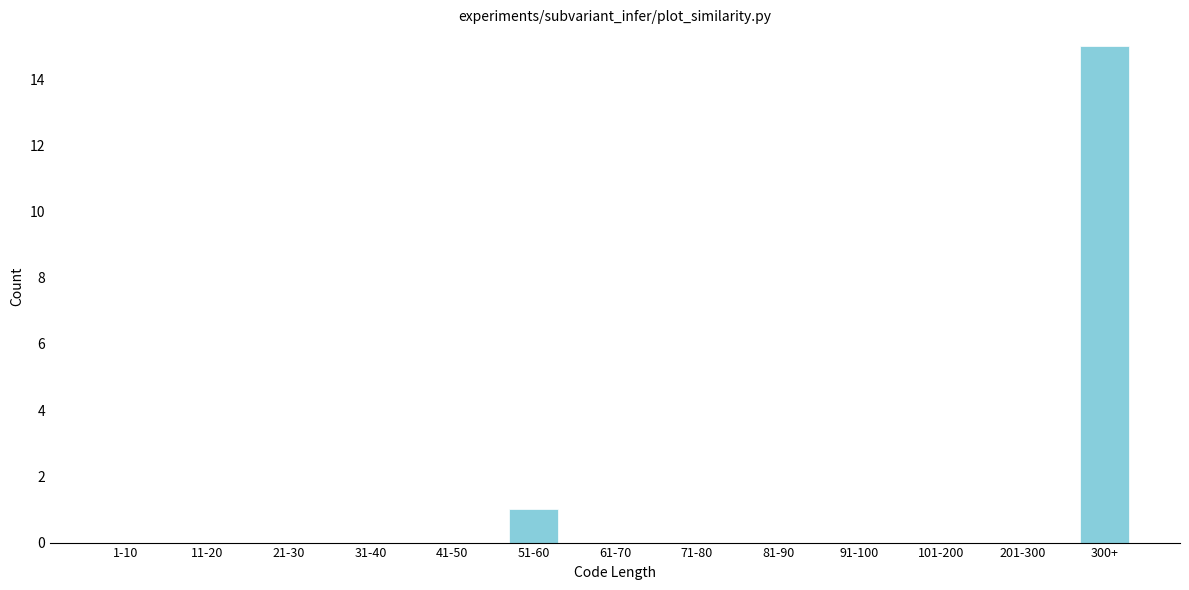

Reading right to left, list all the values displayed in this chart.

300+=15	201-300=0	101-200=0	91-100=0	81-90=0	71-80=0	61-70=0	51-60=1	41-50=0	31-40=0	21-30=0	11-20=0	1-10=0